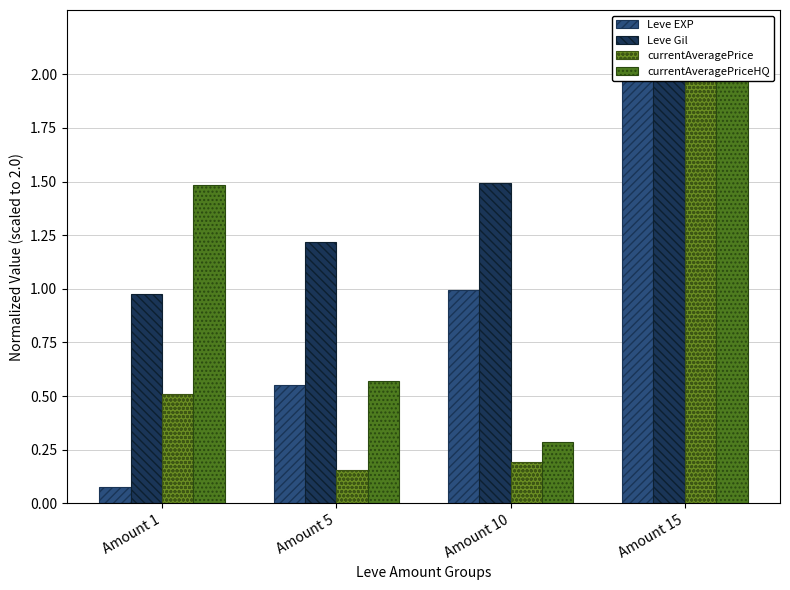

At which category is the sum across all series the highest?

Amount 15